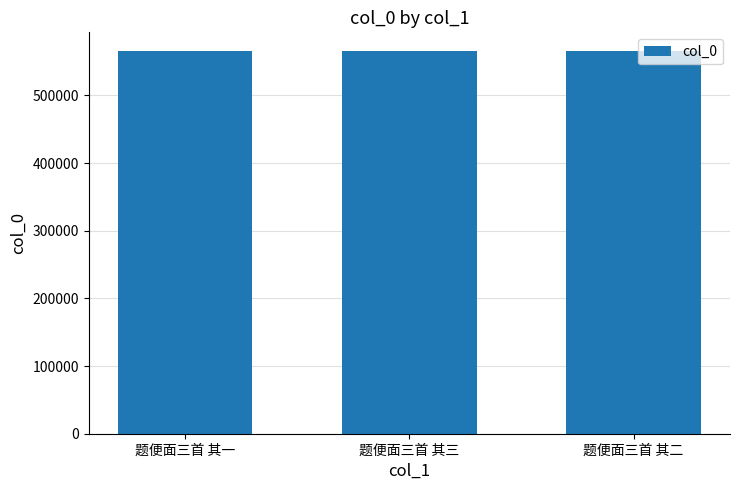

Count the number of data series in this chart.

1